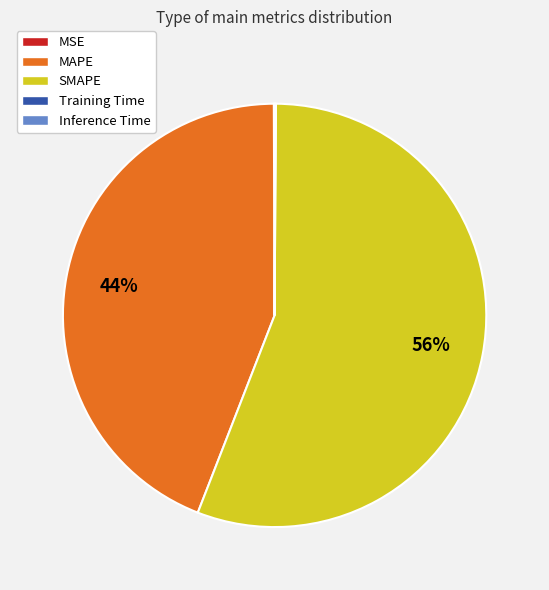

Which category has the biggest portion of the pie?

SMAPE